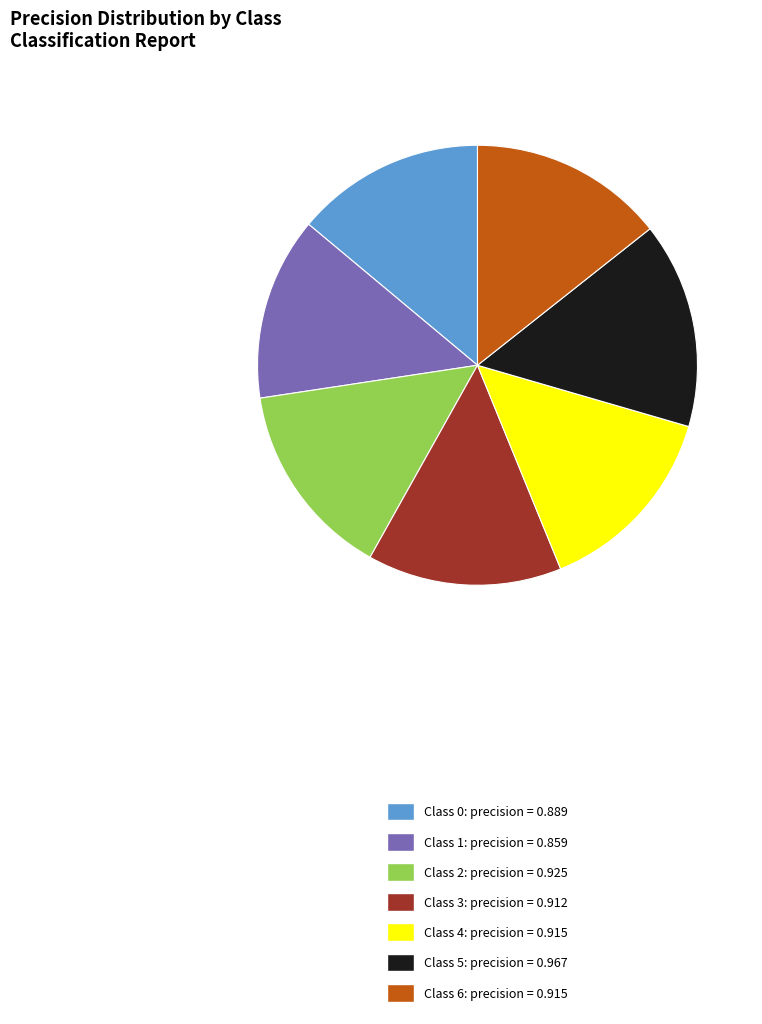

Combined, do Class 2: precision = 0.925 and Class 1: precision = 0.859 account for over 50%?

No